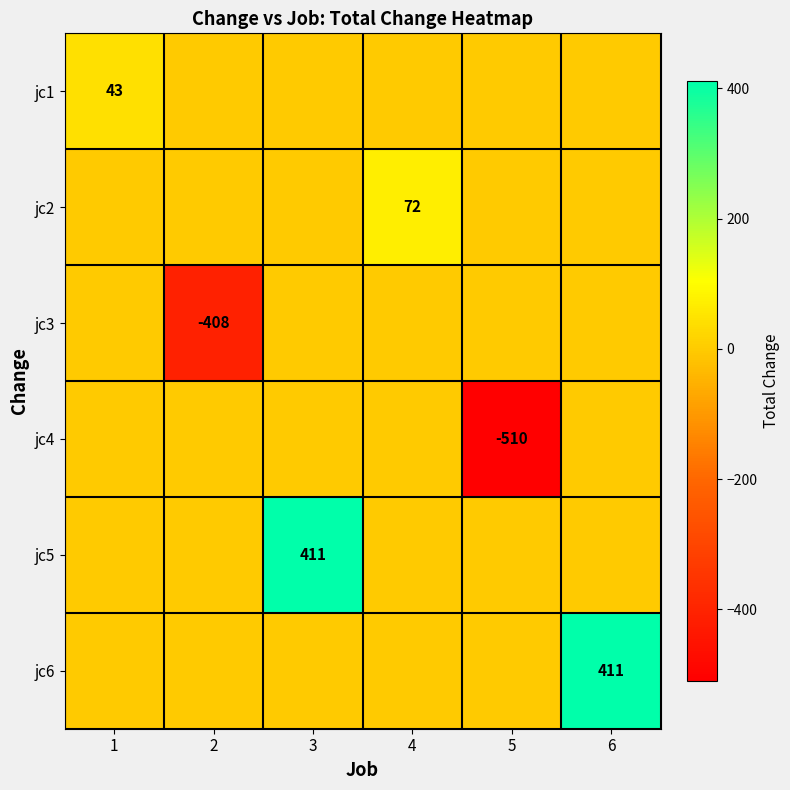

At which category does the chart reach its peak across all series?

3